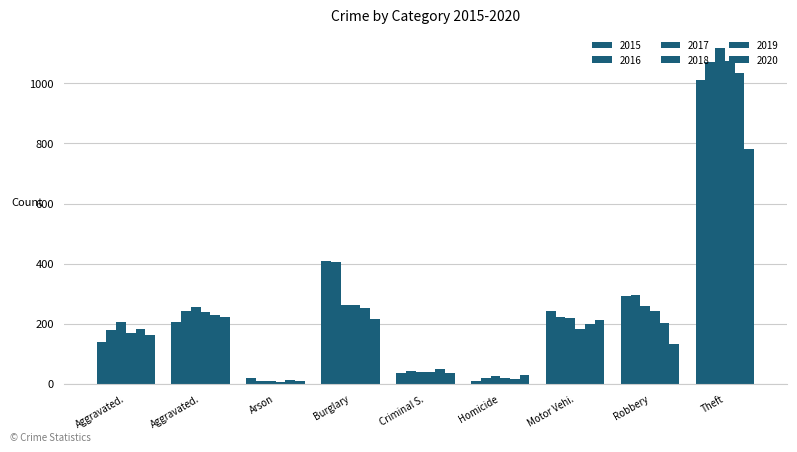

Reading left to right, list all the values displayed in this chart.

2015: Aggravated.=140	Aggravated.=206	Arson=18	Burglary=408	Criminal S.=37	Homicide=10	Motor Vehi.=243	Robbery=291	Theft=1012
2016: Aggravated.=180	Aggravated.=244	Arson=11	Burglary=404	Criminal S.=44	Homicide=20	Motor Vehi.=222	Robbery=295	Theft=1070
2017: Aggravated.=205	Aggravated.=255	Arson=11	Burglary=261	Criminal S.=38	Homicide=27	Motor Vehi.=218	Robbery=259	Theft=1116
2018: Aggravated.=169	Aggravated.=239	Arson=6	Burglary=264	Criminal S.=40	Homicide=20	Motor Vehi.=184	Robbery=242	Theft=1074
2019: Aggravated.=184	Aggravated.=228	Arson=12	Burglary=251	Criminal S.=48	Homicide=17	Motor Vehi.=200	Robbery=203	Theft=1035
2020: Aggravated.=164	Aggravated.=223	Arson=9	Burglary=215	Criminal S.=36	Homicide=29	Motor Vehi.=212	Robbery=132	Theft=781